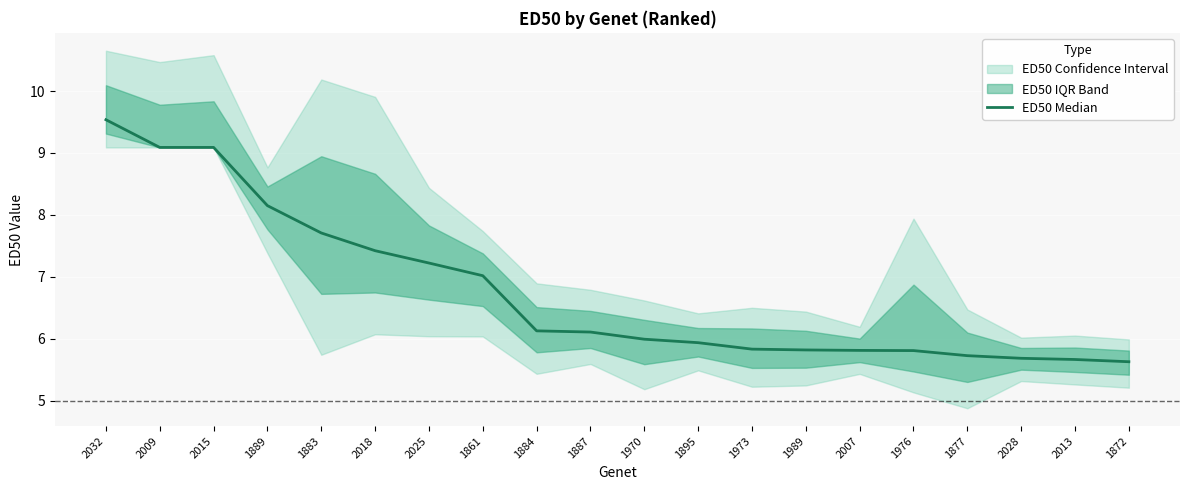

The value at 2018 is 7.4. True or false?

True